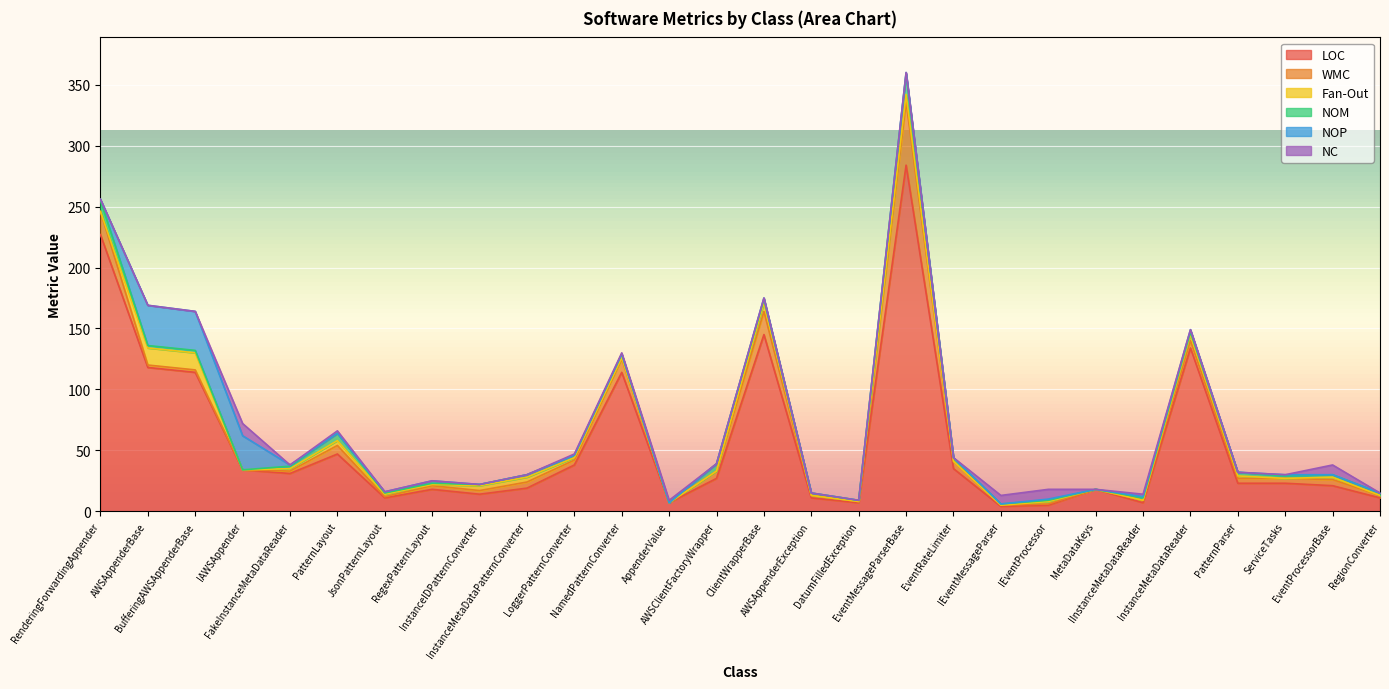

How many interior local peaks does the NOM series have?

5